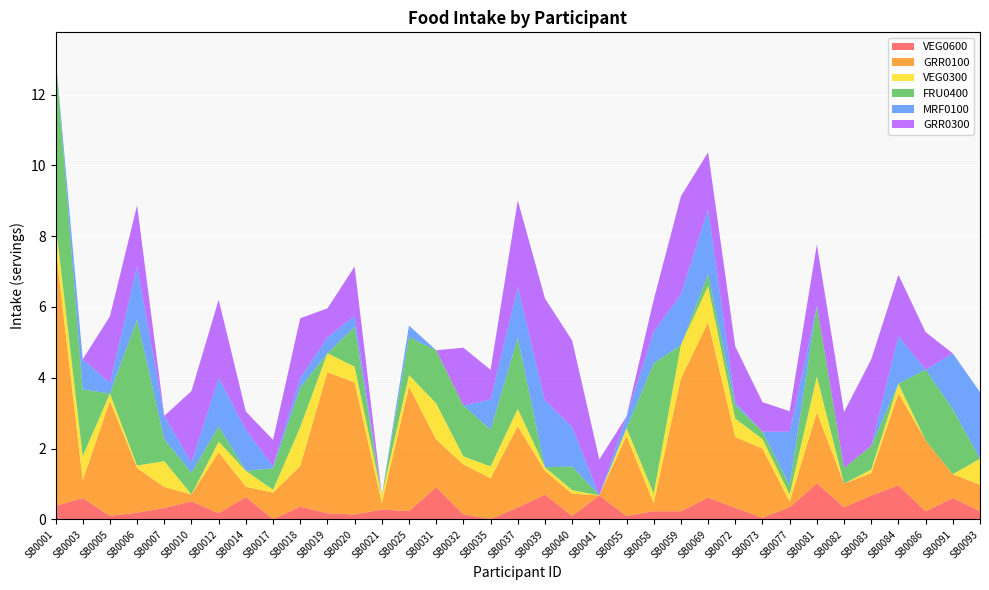

Reading left to right, list all the values displayed in this chart.

VEG0600: SB0001=0.4	SB0003=0.6	SB0005=0.1	SB0006=0.2	SB0007=0.3	SB0010=0.5	SB0012=0.2	SB0014=0.6	SB0017=0.0	SB0018=0.4	SB0019=0.2	SB0020=0.1	SB0021=0.3	SB0025=0.2	SB0031=0.9	SB0032=0.1	SB0035=0.0	SB0037=0.3	SB0039=0.7	SB0040=0.1	SB0041=0.7	SB0055=0.1	SB0058=0.2	SB0059=0.2	SB0069=0.6	SB0072=0.3	SB0073=0.0	SB0077=0.3	SB0081=1.0	SB0082=0.3	SB0083=0.7	SB0084=1.0	SB0086=0.2	SB0091=0.6	SB0093=0.2
GRR0100: SB0001=7.3	SB0003=0.5	SB0005=3.2	SB0006=1.3	SB0007=0.6	SB0010=0.2	SB0012=1.7	SB0014=0.3	SB0017=0.8	SB0018=1.1	SB0019=4.0	SB0020=3.7	SB0021=0.2	SB0025=3.5	SB0031=1.3	SB0032=1.4	SB0035=1.2	SB0037=2.3	SB0039=0.7	SB0040=0.6	SB0041=0.0	SB0055=2.3	SB0058=0.2	SB0059=3.7	SB0069=5.0	SB0072=2.0	SB0073=2.0	SB0077=0.2	SB0081=2.0	SB0082=0.7	SB0083=0.6	SB0084=2.6	SB0086=2.0	SB0091=0.7	SB0093=0.8
VEG0300: SB0001=0.7	SB0003=0.7	SB0005=0.2	SB0006=0.1	SB0007=0.7	SB0010=0.0	SB0012=0.3	SB0014=0.5	SB0017=0.1	SB0018=1.1	SB0019=0.5	SB0020=0.4	SB0021=0.2	SB0025=0.3	SB0031=1.0	SB0032=0.2	SB0035=0.3	SB0037=0.5	SB0039=0.1	SB0040=0.1	SB0041=0.0	SB0055=0.2	SB0058=0.3	SB0059=1.0	SB0069=1.0	SB0072=0.5	SB0073=0.3	SB0077=0.2	SB0081=1.0	SB0082=0.0	SB0083=0.1	SB0084=0.3	SB0086=0.0	SB0091=0.0	SB0093=0.7
FRU0400: SB0001=4.7	SB0003=1.9	SB0005=0.0	SB0006=4.1	SB0007=0.6	SB0010=0.6	SB0012=0.4	SB0014=0.0	SB0017=0.6	SB0018=1.1	SB0019=0.0	SB0020=1.1	SB0021=0.0	SB0025=1.1	SB0031=1.5	SB0032=1.4	SB0035=1.0	SB0037=2.0	SB0039=0.0	SB0040=0.7	SB0041=0.0	SB0055=0.0	SB0058=3.7	SB0059=0.0	SB0069=0.3	SB0072=0.4	SB0073=0.2	SB0077=0.3	SB0081=2.0	SB0082=0.4	SB0083=0.7	SB0084=0.0	SB0086=2.0	SB0091=1.8	SB0093=0.0
MRF0100: SB0001=0.0	SB0003=0.9	SB0005=0.3	SB0006=1.5	SB0007=0.7	SB0010=0.3	SB0012=1.4	SB0014=1.2	SB0017=0.1	SB0018=0.3	SB0019=0.4	SB0020=0.3	SB0021=0.0	SB0025=0.3	SB0031=0.0	SB0032=0.0	SB0035=0.9	SB0037=1.4	SB0039=1.9	SB0040=1.1	SB0041=0.0	SB0055=0.3	SB0058=0.9	SB0059=1.4	SB0069=1.8	SB0072=0.1	SB0073=0.0	SB0077=1.5	SB0081=0.0	SB0082=0.0	SB0083=0.0	SB0084=1.3	SB0086=0.0	SB0091=1.6	SB0093=1.9
GRR0300: SB0001=0.0	SB0003=0.0	SB0005=1.9	SB0006=1.7	SB0007=0.0	SB0010=2.0	SB0012=2.2	SB0014=0.5	SB0017=0.7	SB0018=1.7	SB0019=0.8	SB0020=1.4	SB0021=0.0	SB0025=0.0	SB0031=0.0	SB0032=1.6	SB0035=0.8	SB0037=2.4	SB0039=2.9	SB0040=2.4	SB0041=1.0	SB0055=0.0	SB0058=0.9	SB0059=2.8	SB0069=1.6	SB0072=1.6	SB0073=0.8	SB0077=0.6	SB0081=1.7	SB0082=1.6	SB0083=2.4	SB0084=1.7	SB0086=1.1	SB0091=0.0	SB0093=0.0